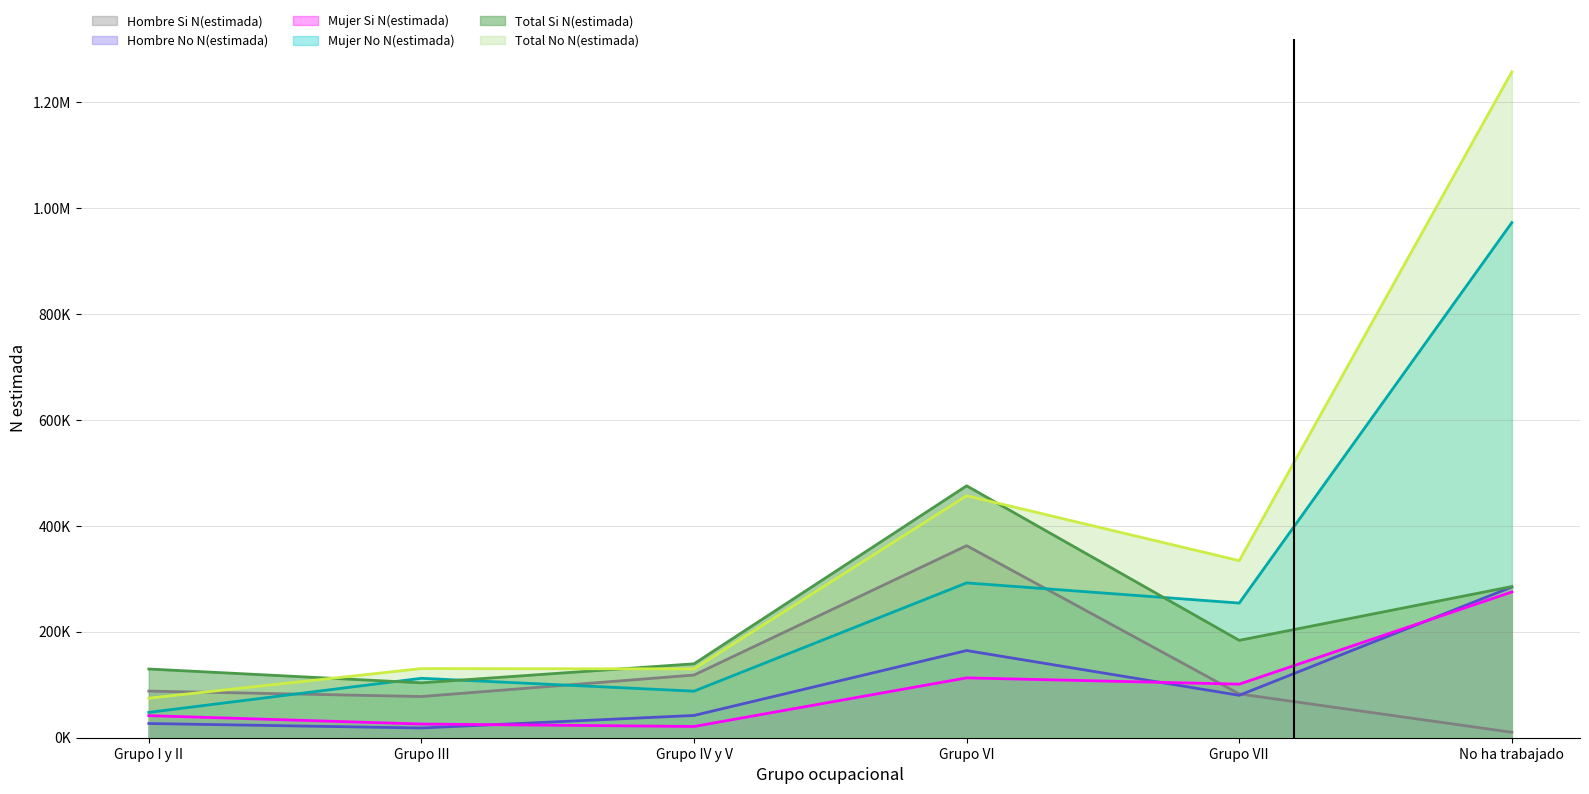

Between Grupo VII and No ha trabajado, which series saw the biggest shift?

Total No N(estimada)